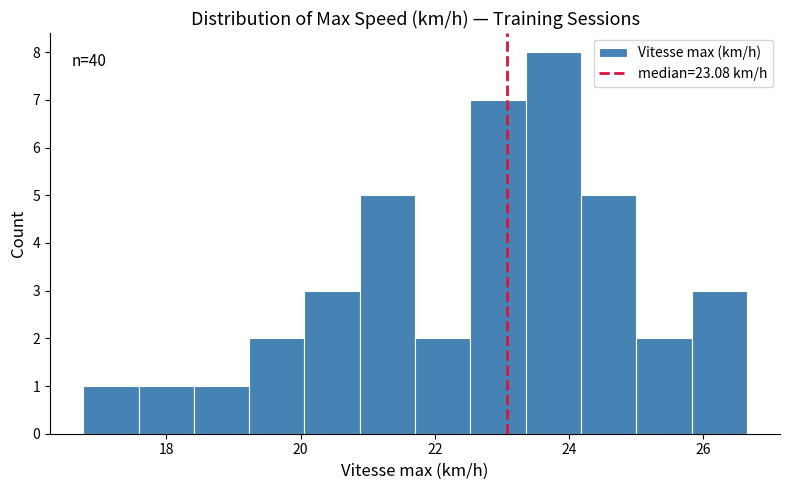

Over which range of the x-axis is the bar tallest?

23.4 to 24.2